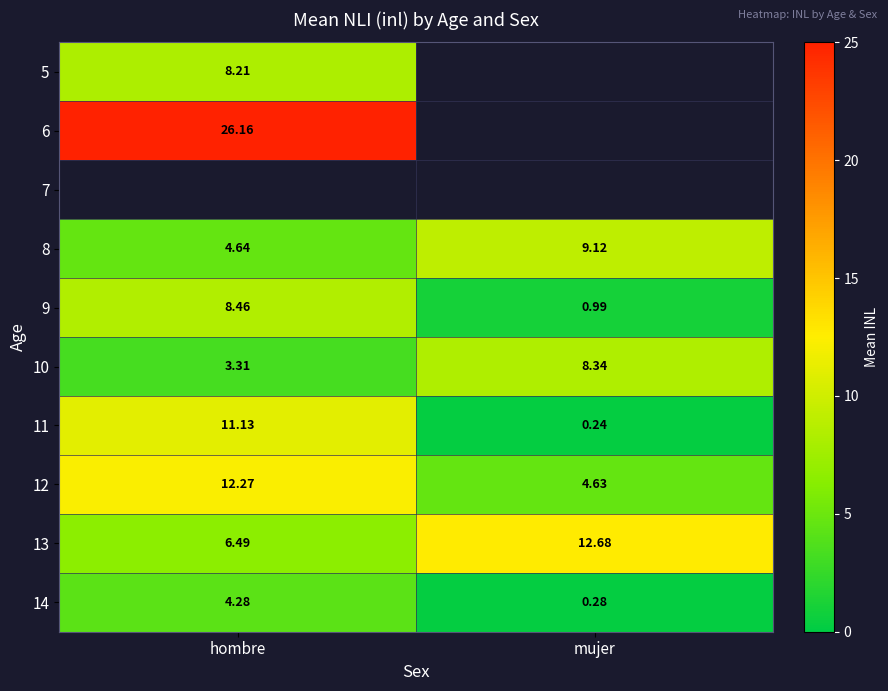

True or false: 13 has a value of 12.7 at mujer.

True